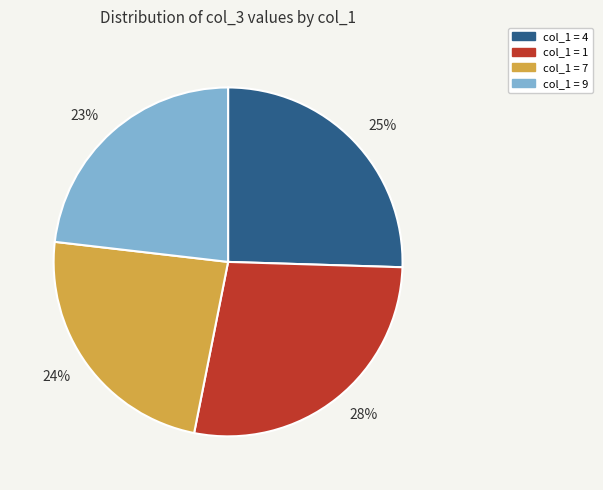

Is there any slice that represents more than half of the pie?

No